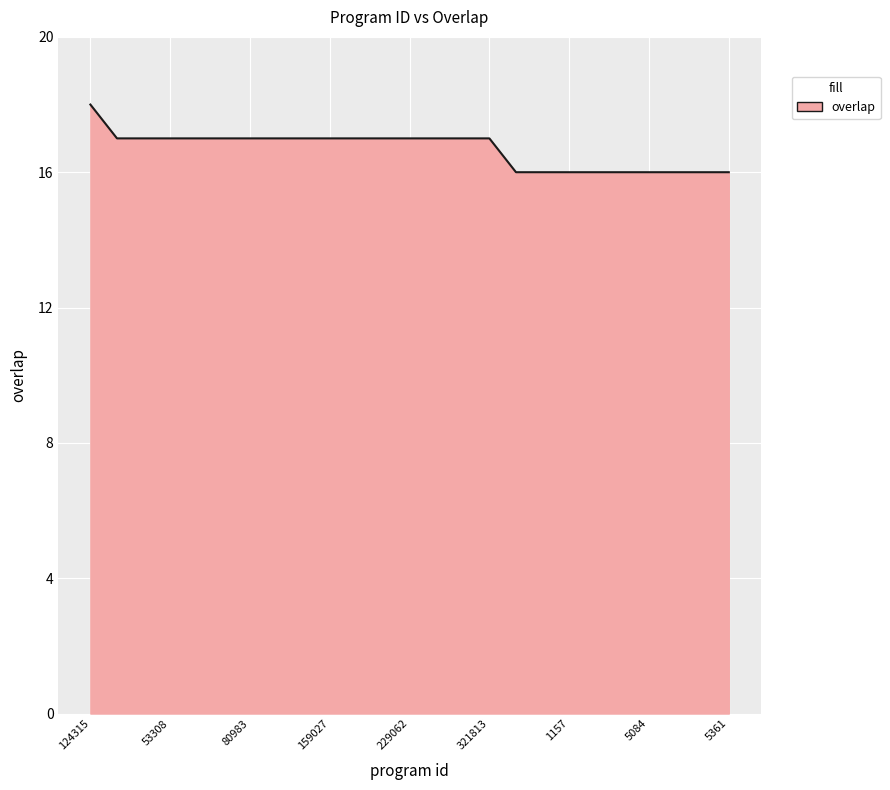

What is the minimum value shown in the chart?

16